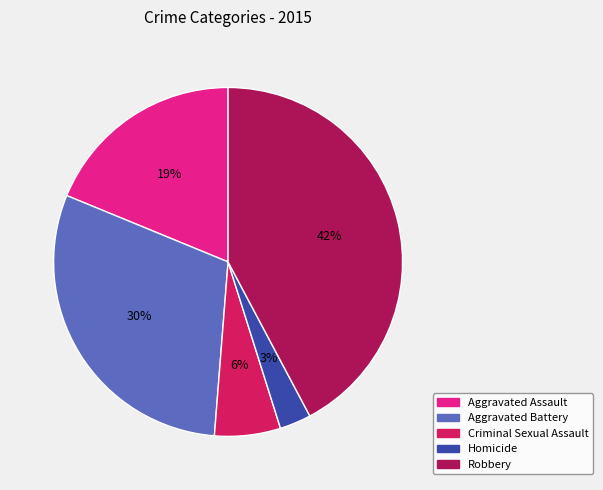

Which category has the biggest portion of the pie?

Robbery